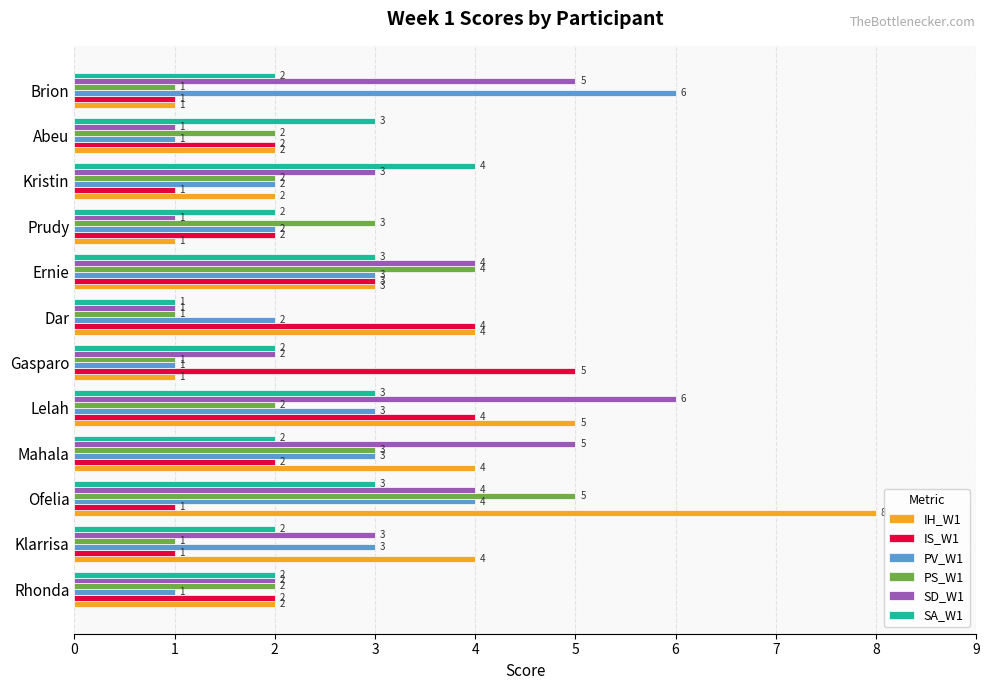

What are all the series names shown in the legend?

IH_W1, IS_W1, PV_W1, PS_W1, SD_W1, SA_W1